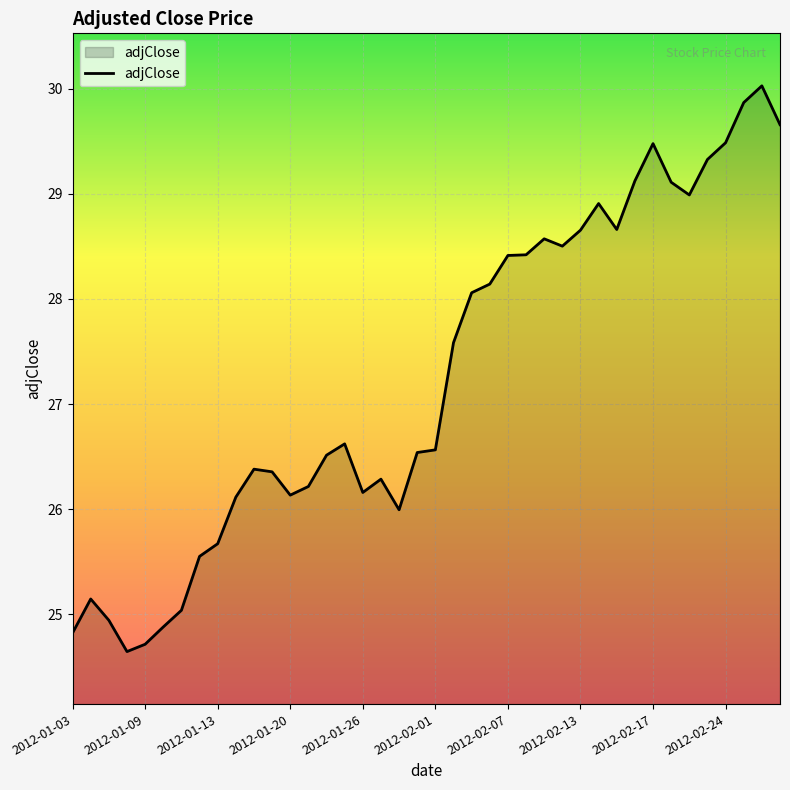

What is the smallest value displayed?

24.6